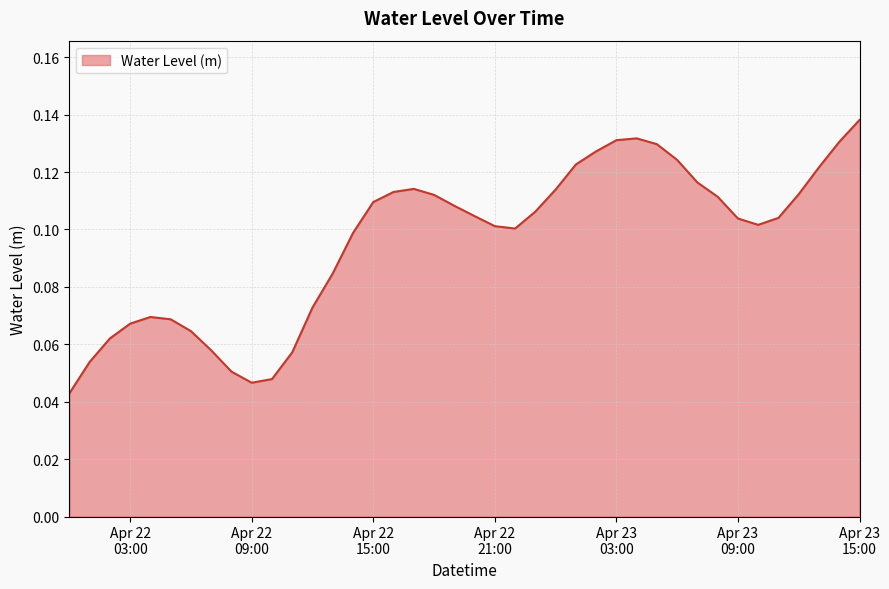

What is the average value?

0.1